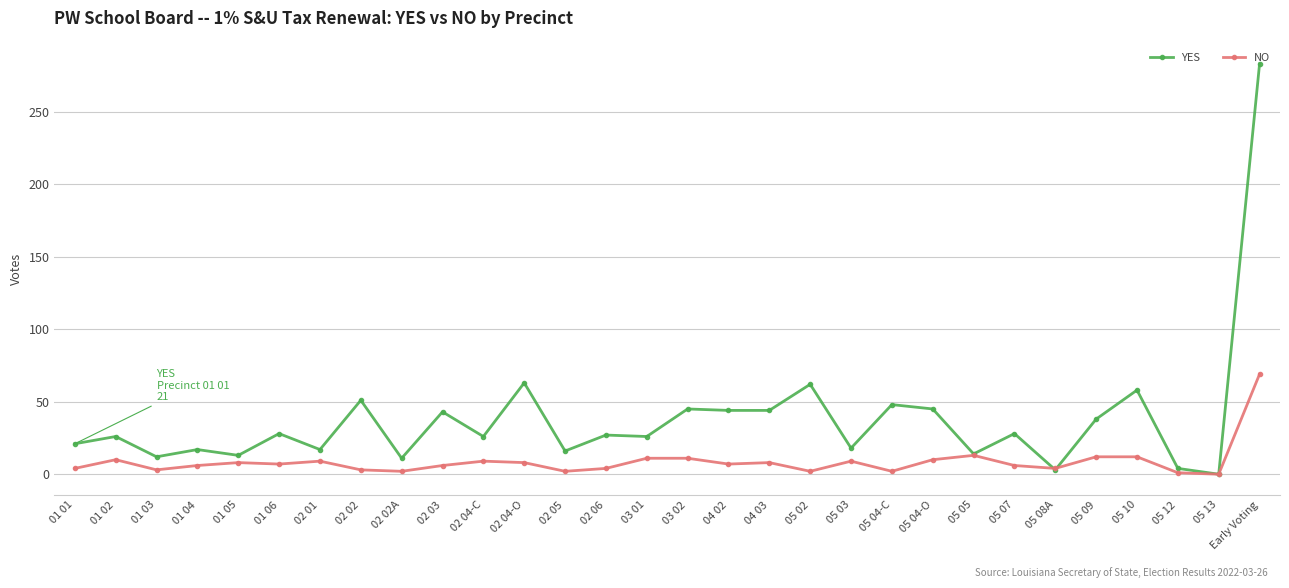

What position from the left is 05 08A?

25